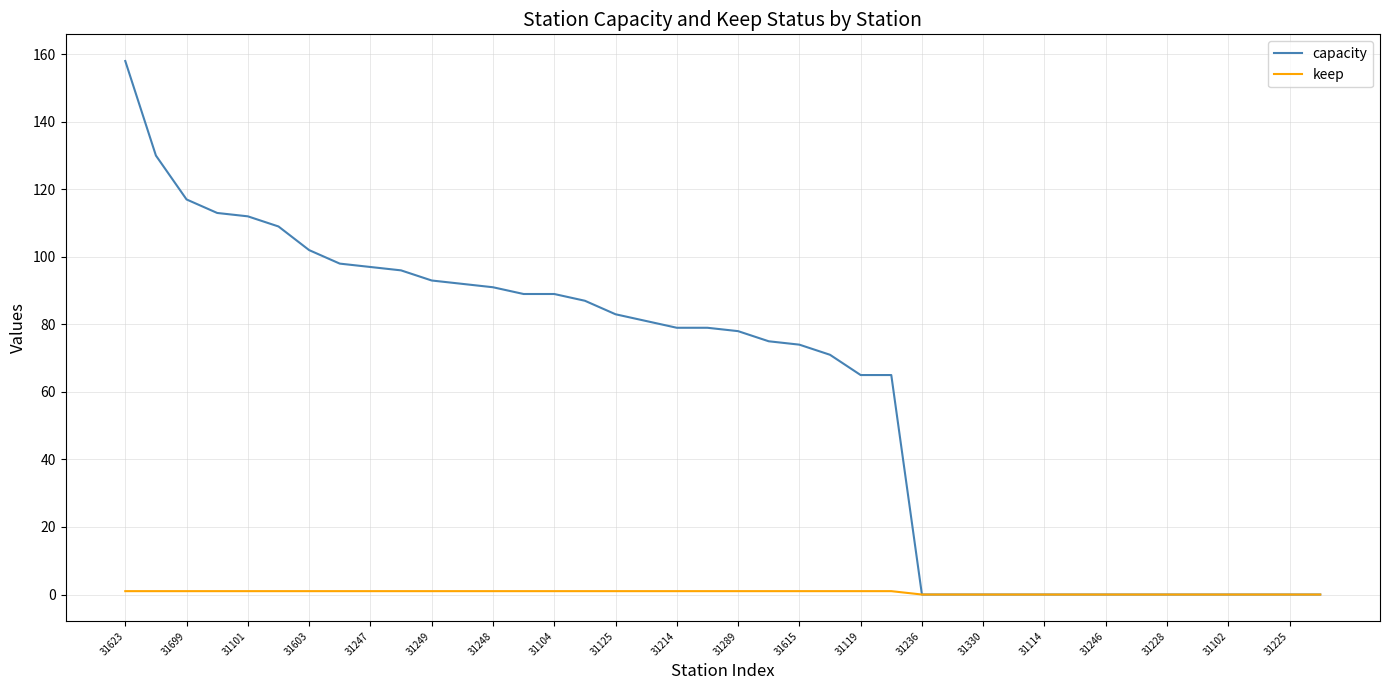

Count the number of categories in the chart.

40